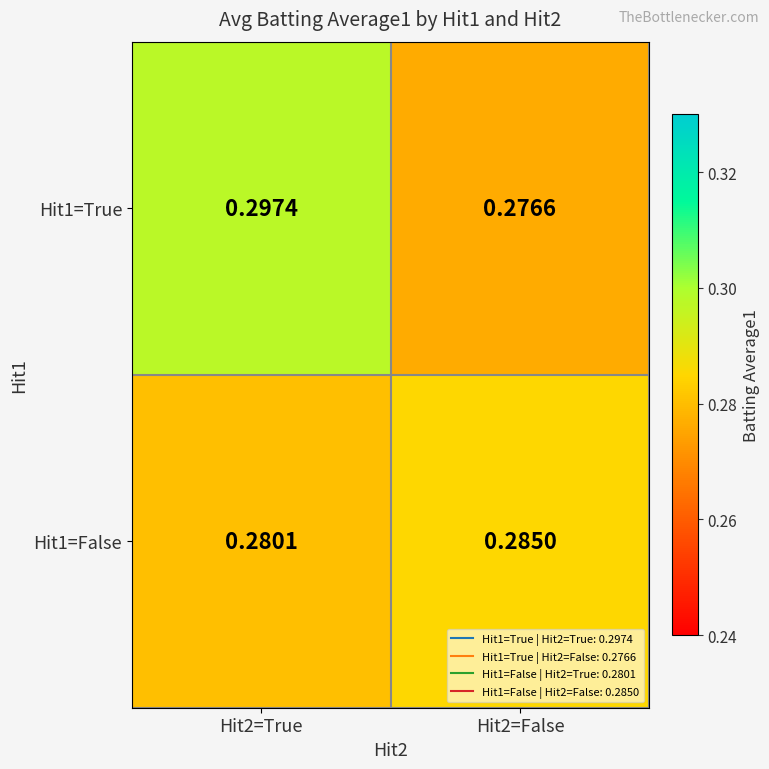

How many series are shown in this chart?

2